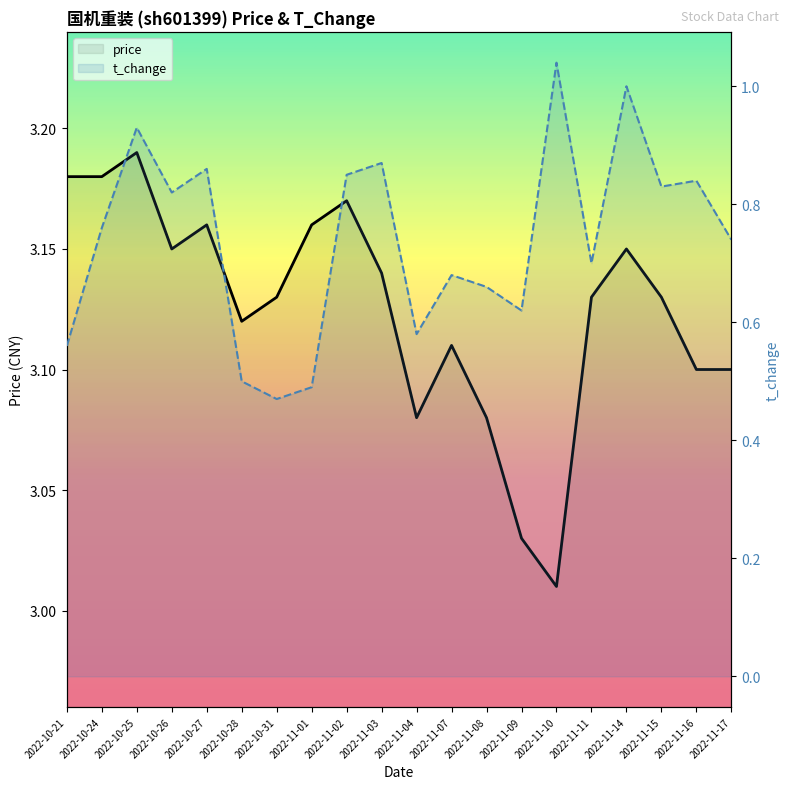

How many lines are shown in the chart?

2